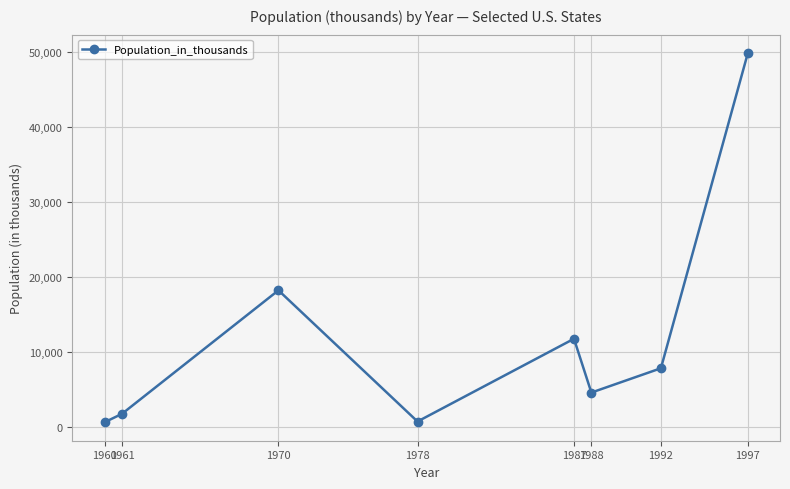

What is the average value?

11970